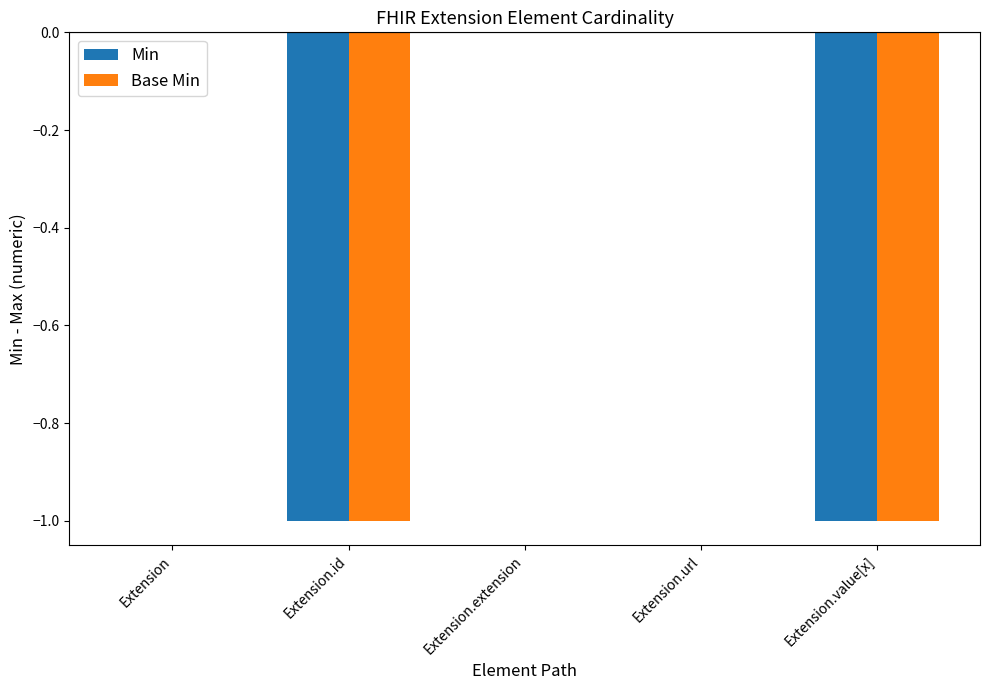

Is it true that Min equals -2 at Extension.value[x]?

False